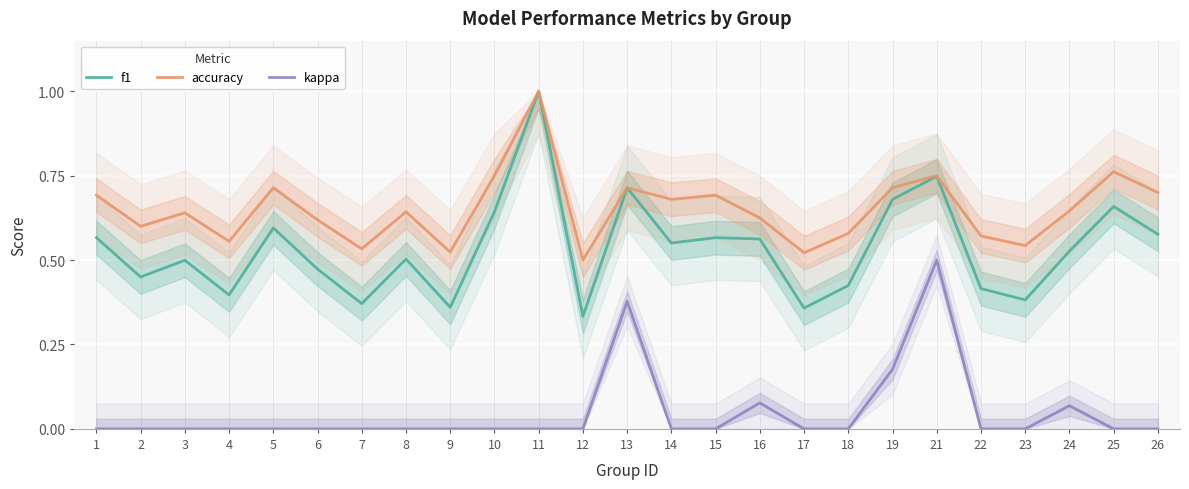

How many lines are shown in the chart?

3